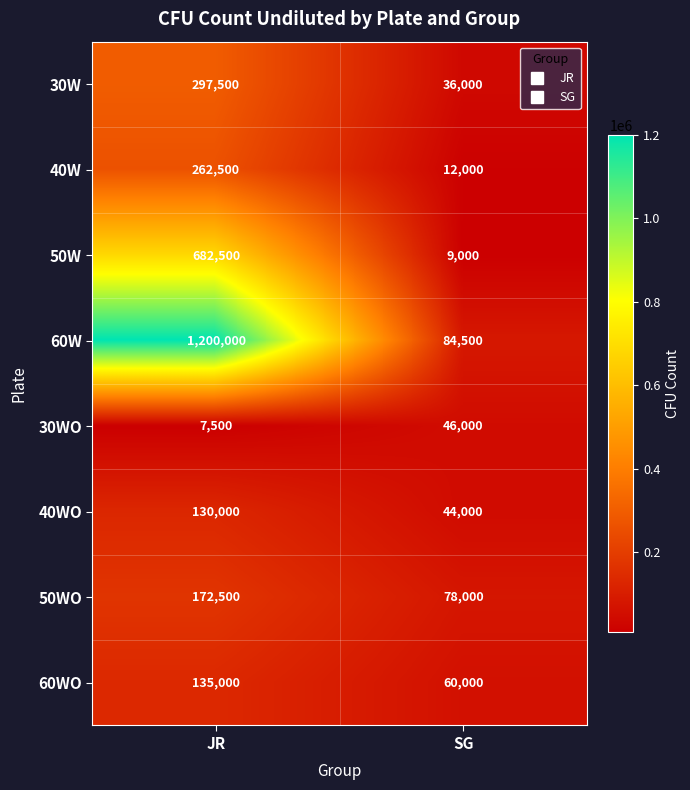

At which category does the chart reach its minimum across all series?

JR